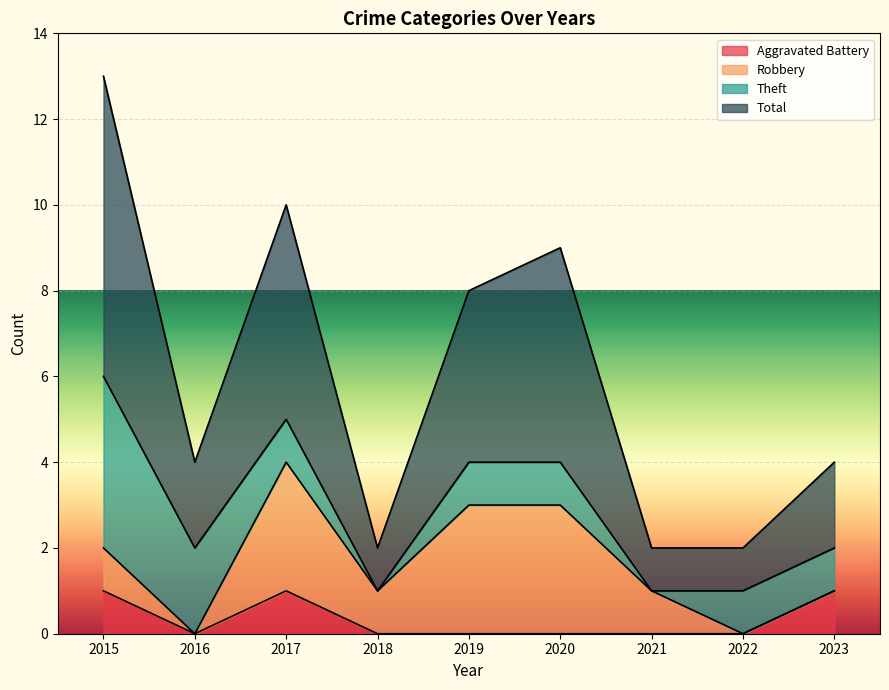

What is the difference between the Aggravated Battery values at 2016 and 2017?

1